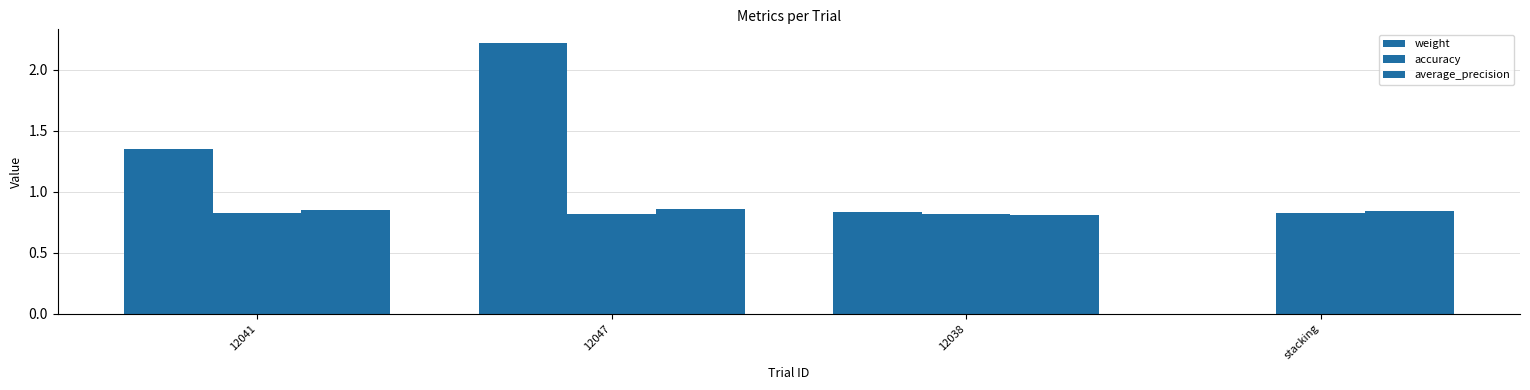

Count the number of data series in this chart.

3